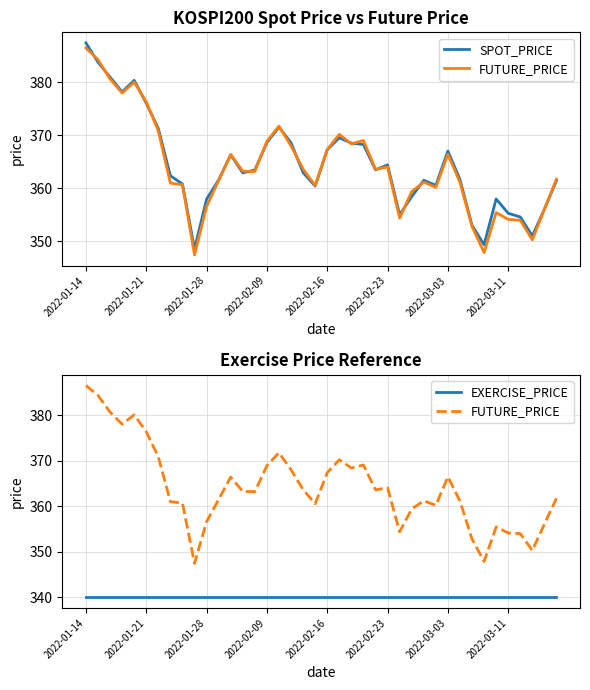

What is the sum of all EXERCISE_PRICE values?

13600.0